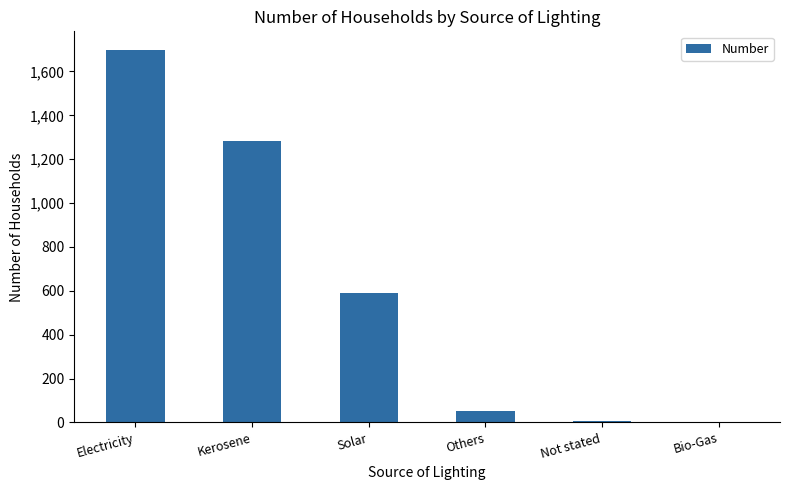

True or false: the data shows 810 at Solar.

False